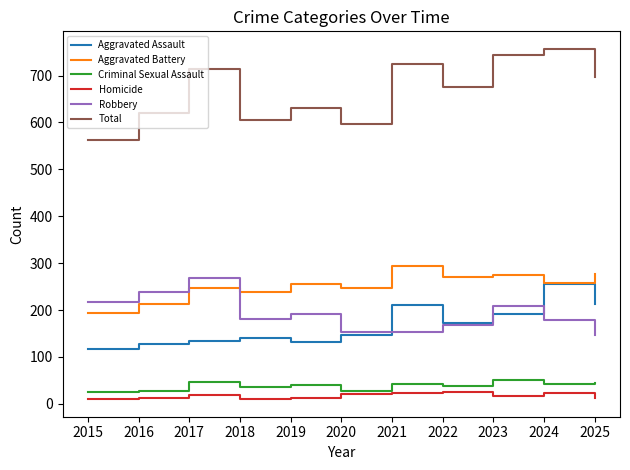

Which series has the widest spread of values?

Total